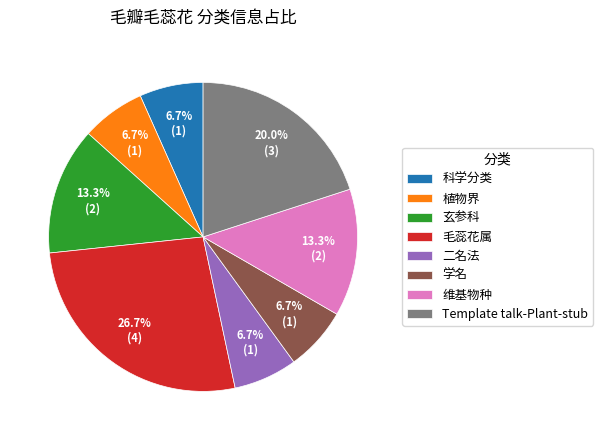

Which slice is the largest?

毛蕊花属